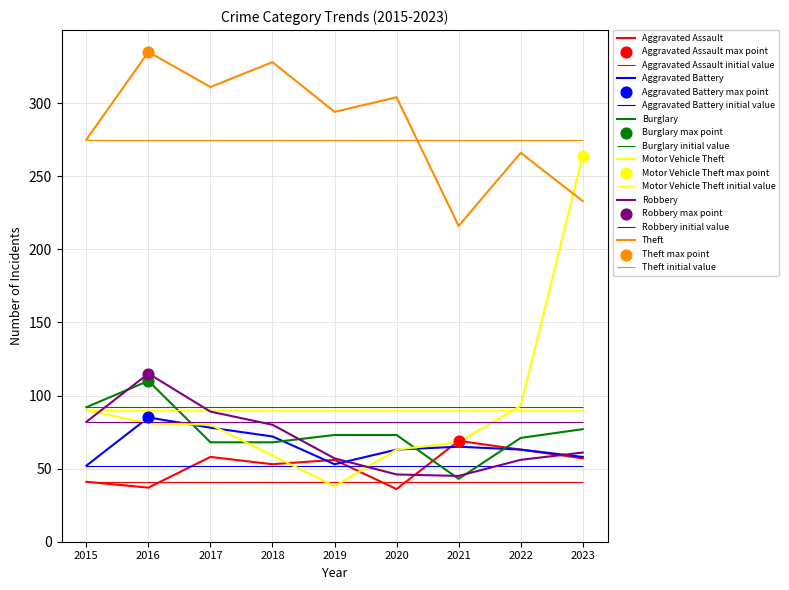

Is the value of Burglary at 2021 greater than the value of Motor Vehicle Theft at 2020?

No